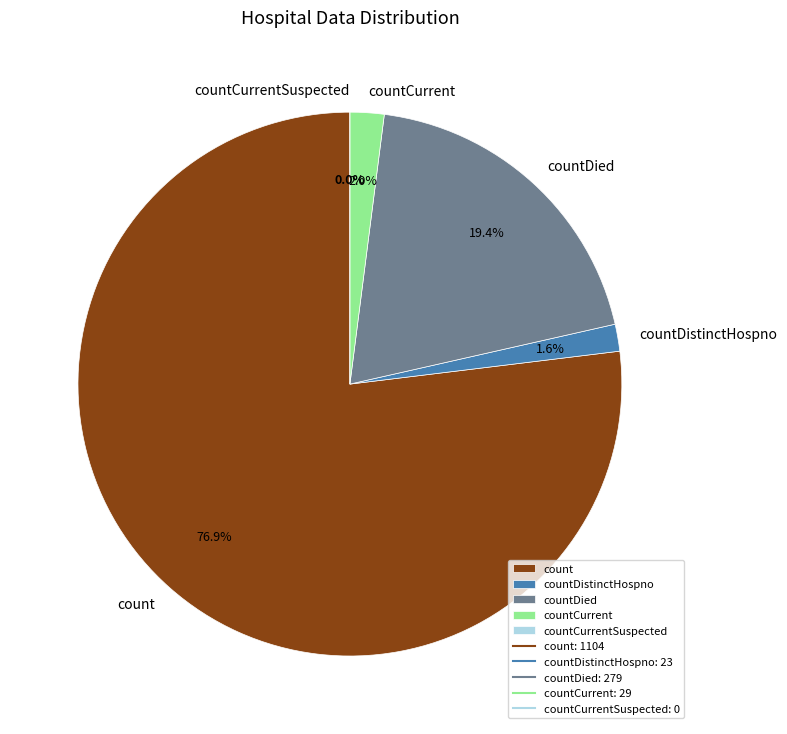

How many slices are in this pie chart?

5